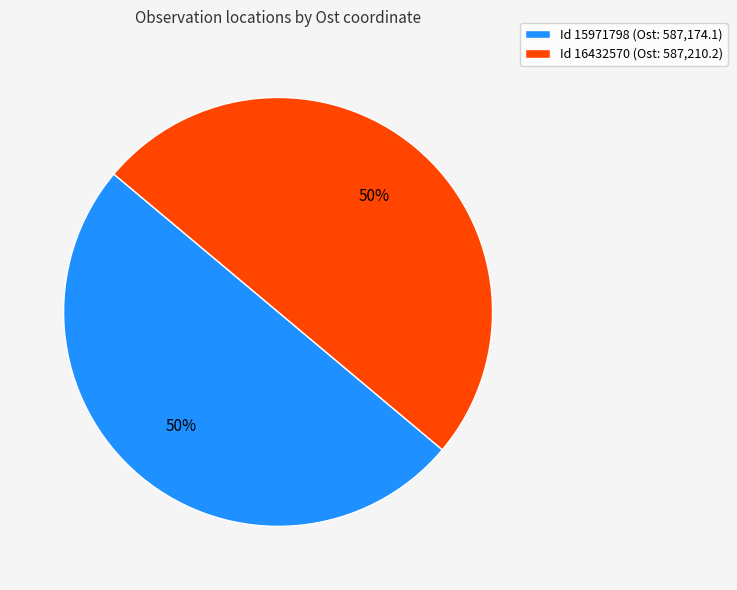

How many segments does this pie chart have?

2